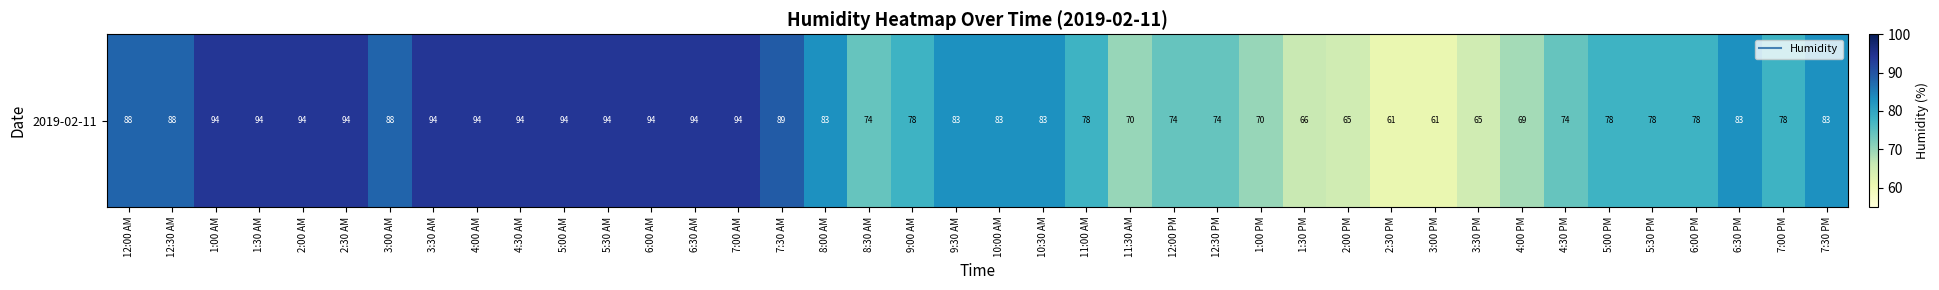

What is the greatest value displayed?

94